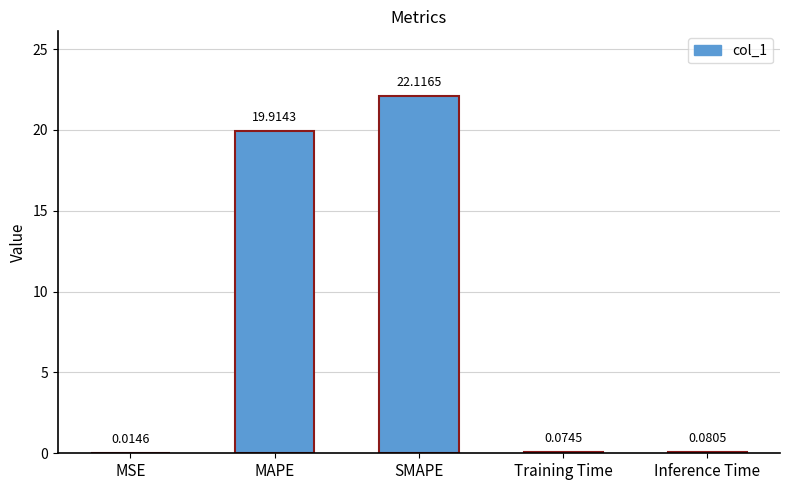

What is the sum of the values at Training Time and MAPE?

20.0